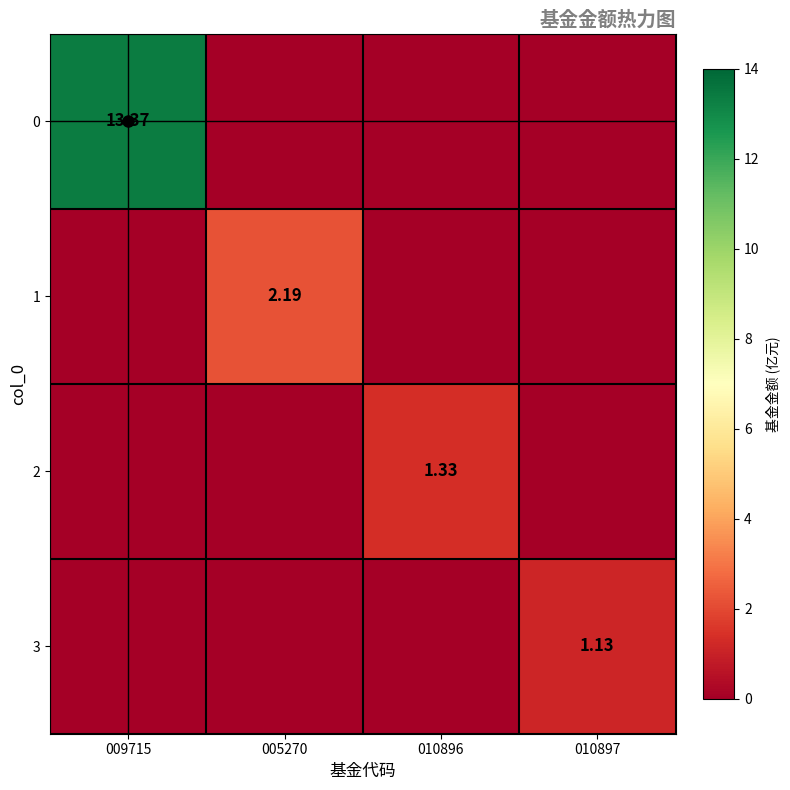

Where is 3 nearest to the value 0?

009715